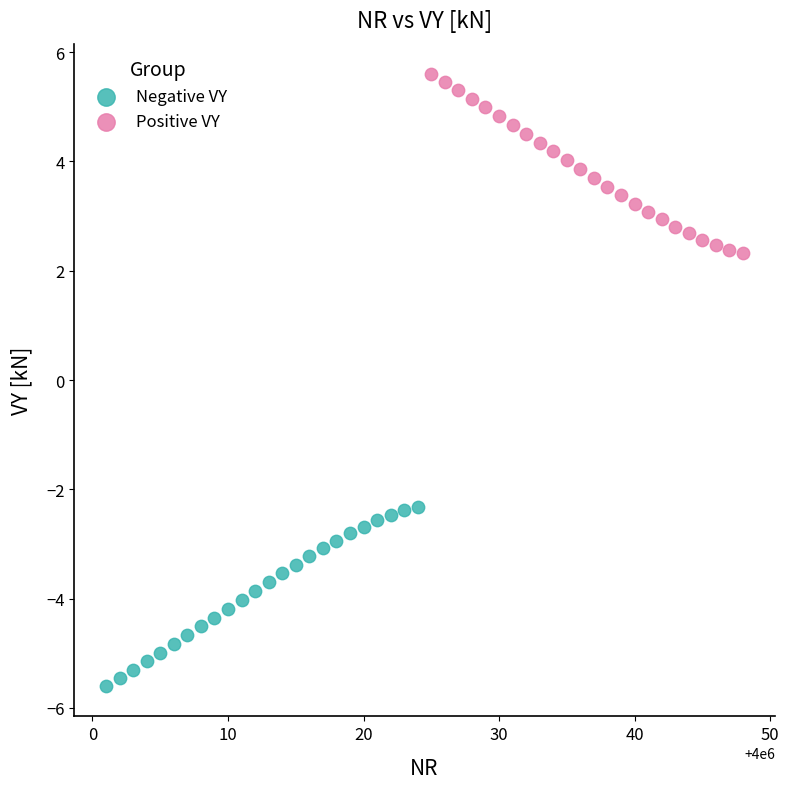

Which series contains the lowest Y value?

Negative VY